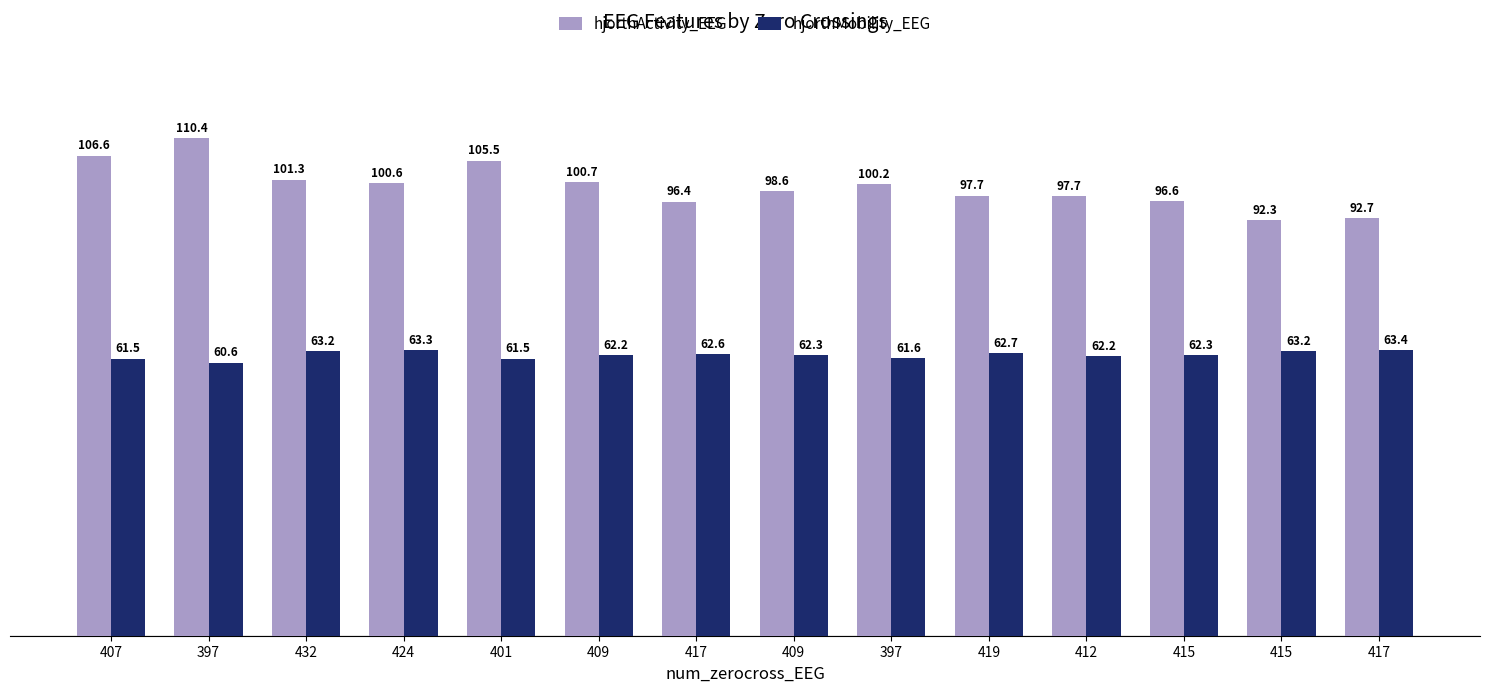

What is the average value of the hjorthActivity_EEG series?

99.8